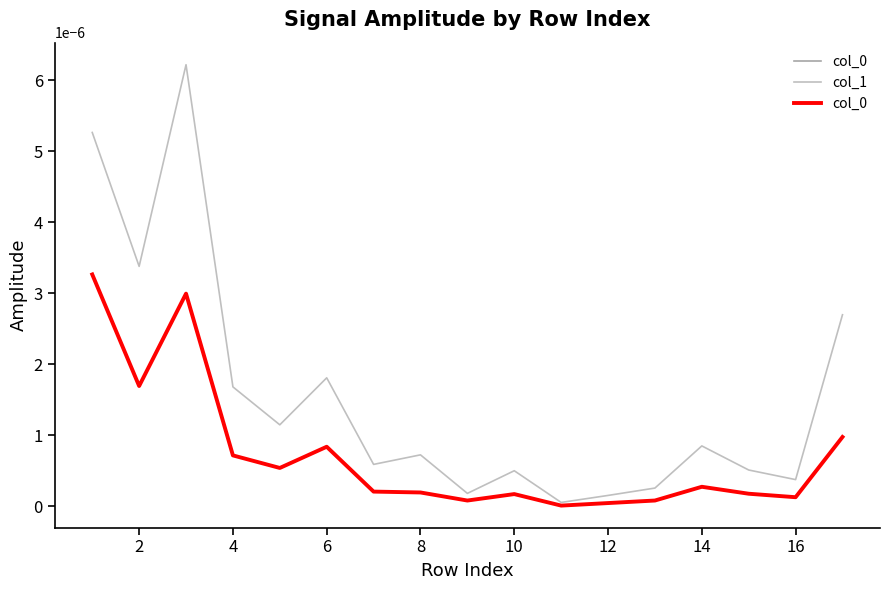

How many interior local valleys does the col_1 series have?

6